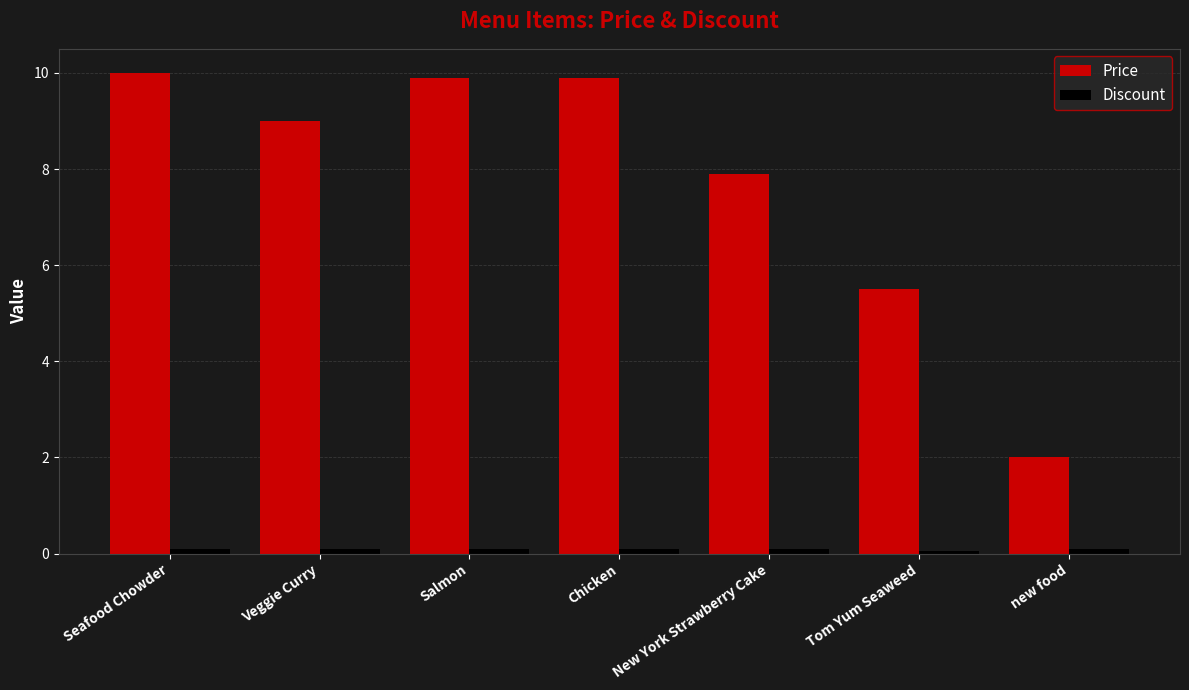

What is the average value of the Price series?

7.7